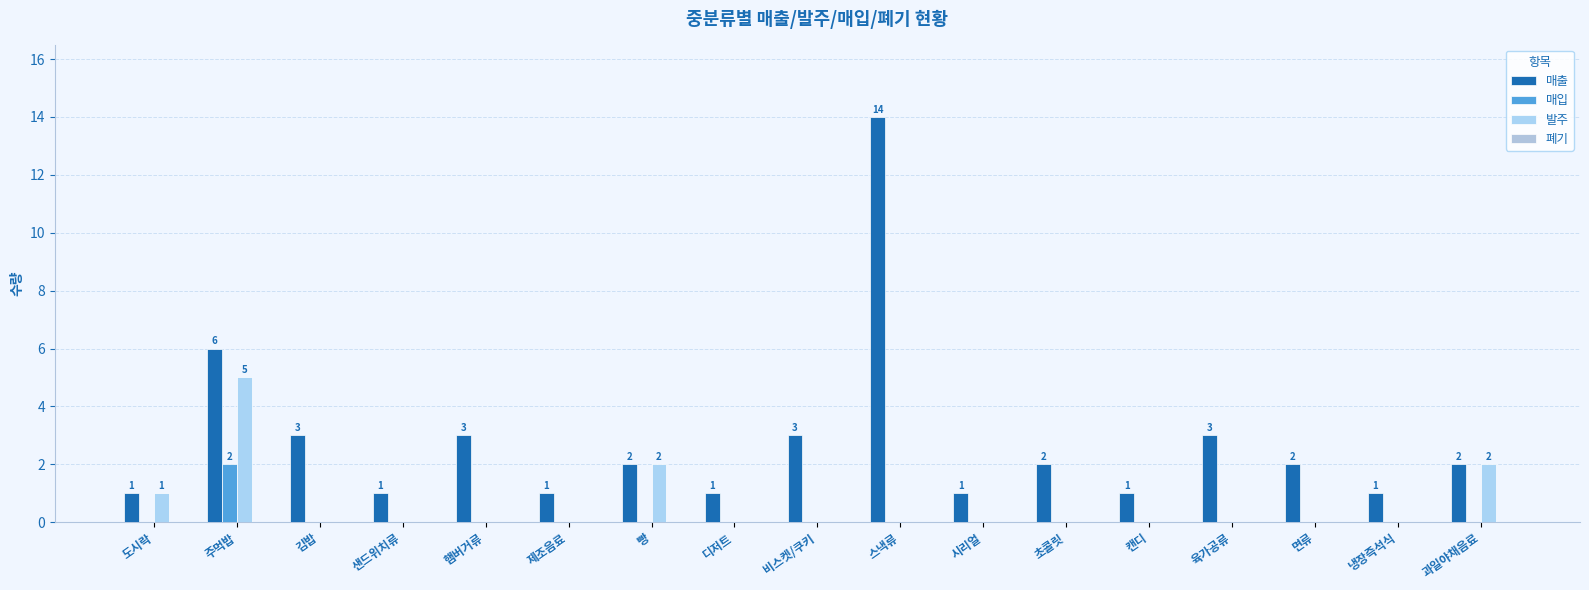

How many distinct data groups are displayed?

3